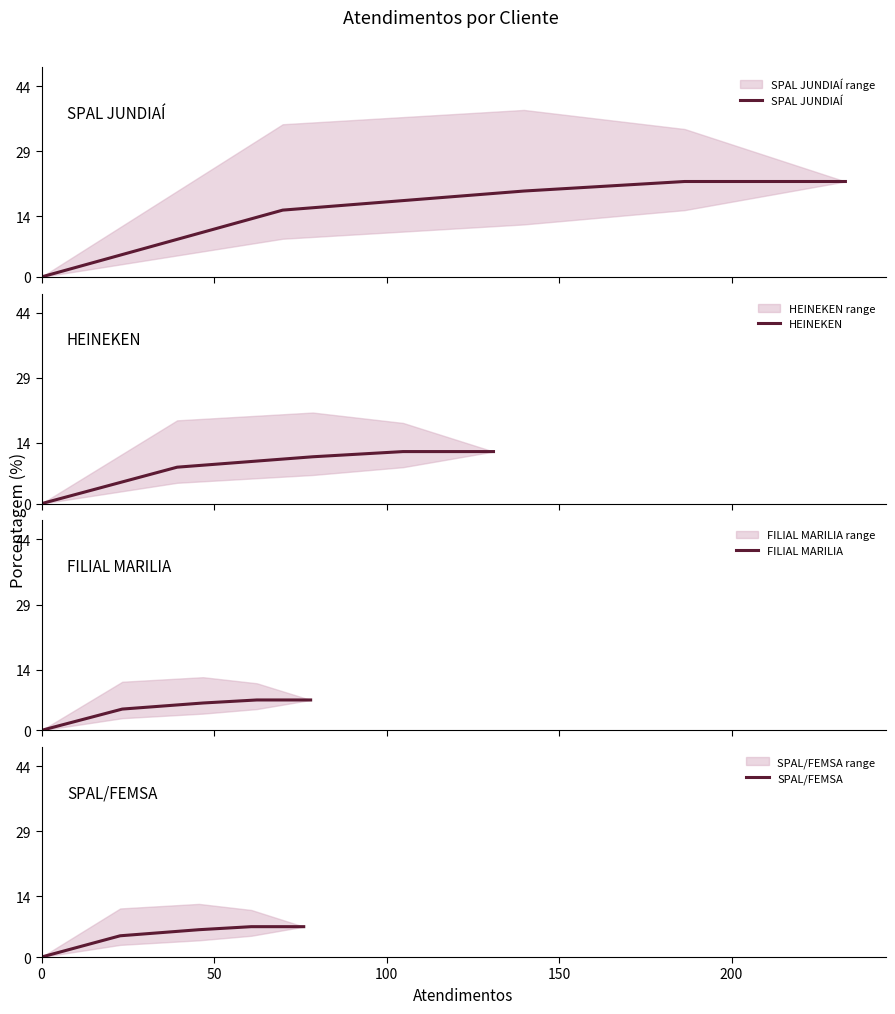

What is the approximate value of SPAL/FEMSA at 100?

6.3